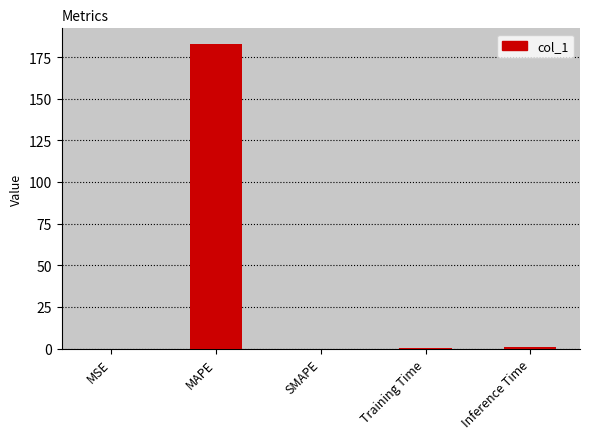

Which has a higher value, SMAPE or MAPE?

MAPE